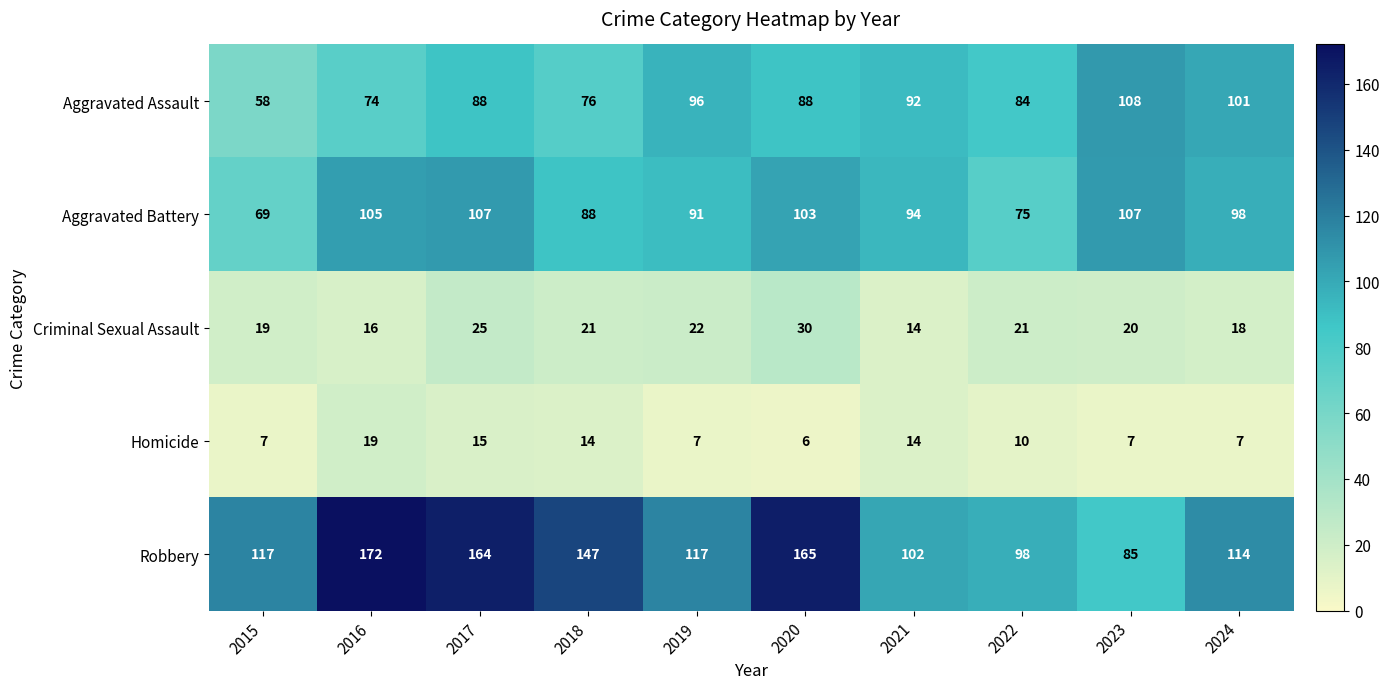

Which series changed the most between 2020 and 2024?

Robbery